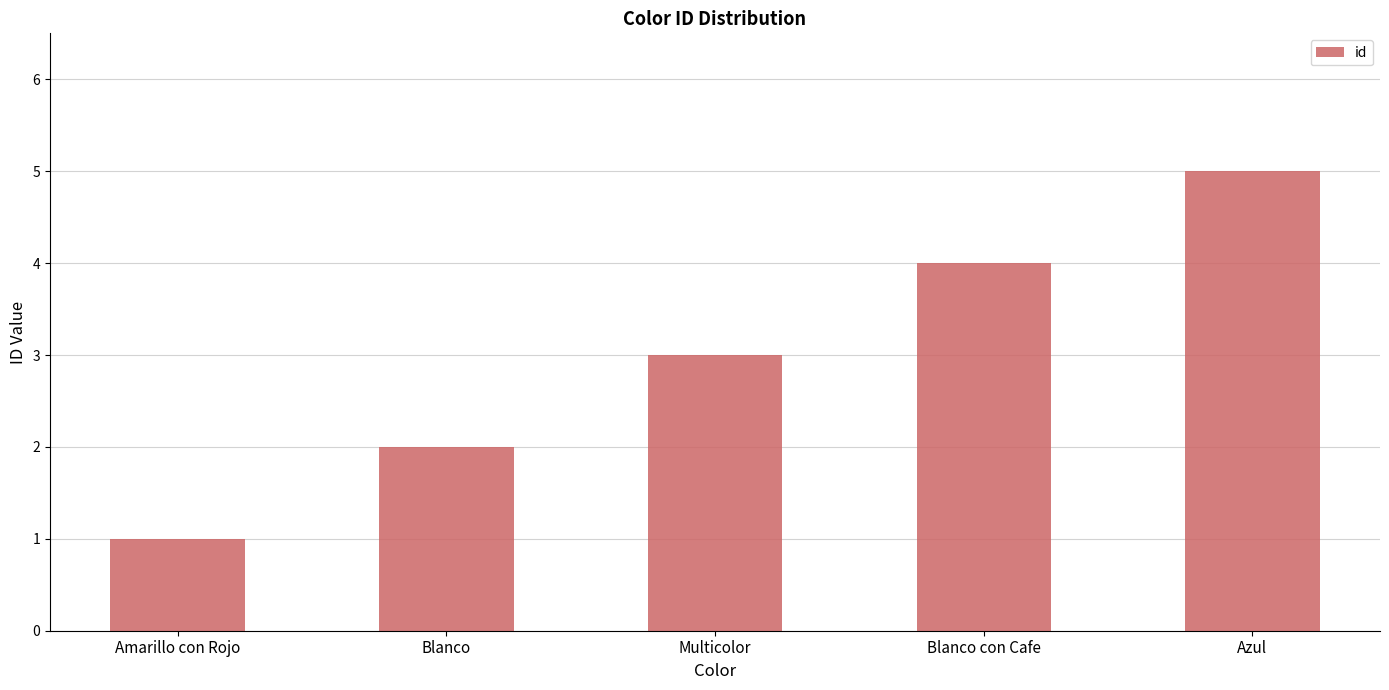

Rank the categories by value from lowest to highest.

Amarillo con Rojo, Blanco, Multicolor, Blanco con Cafe, Azul